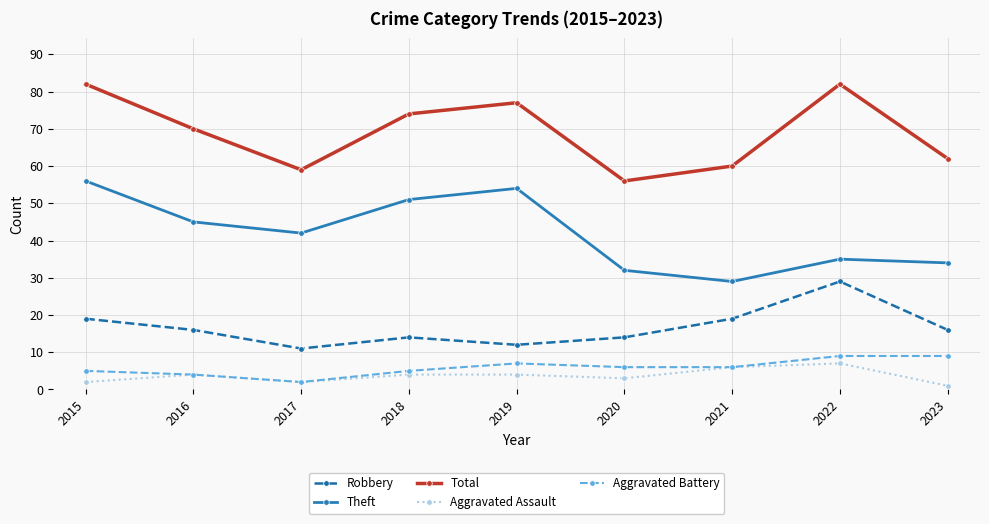

Between 2015 and 2019, which series saw the biggest shift?

Robbery